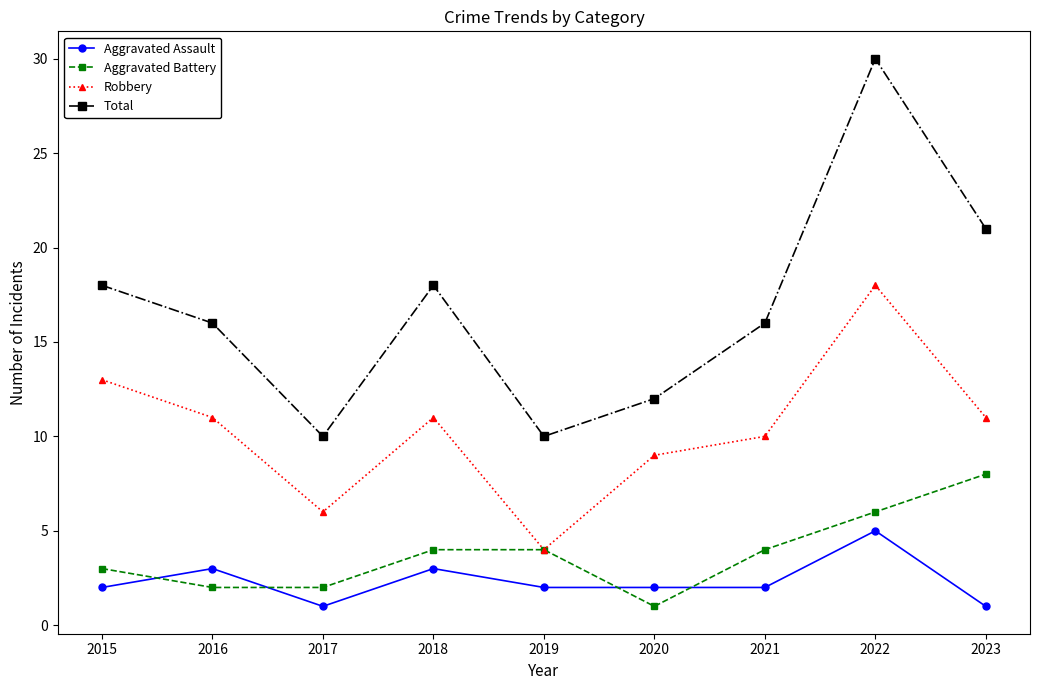

True or false: Total and Aggravated Battery intersect in this chart.

False